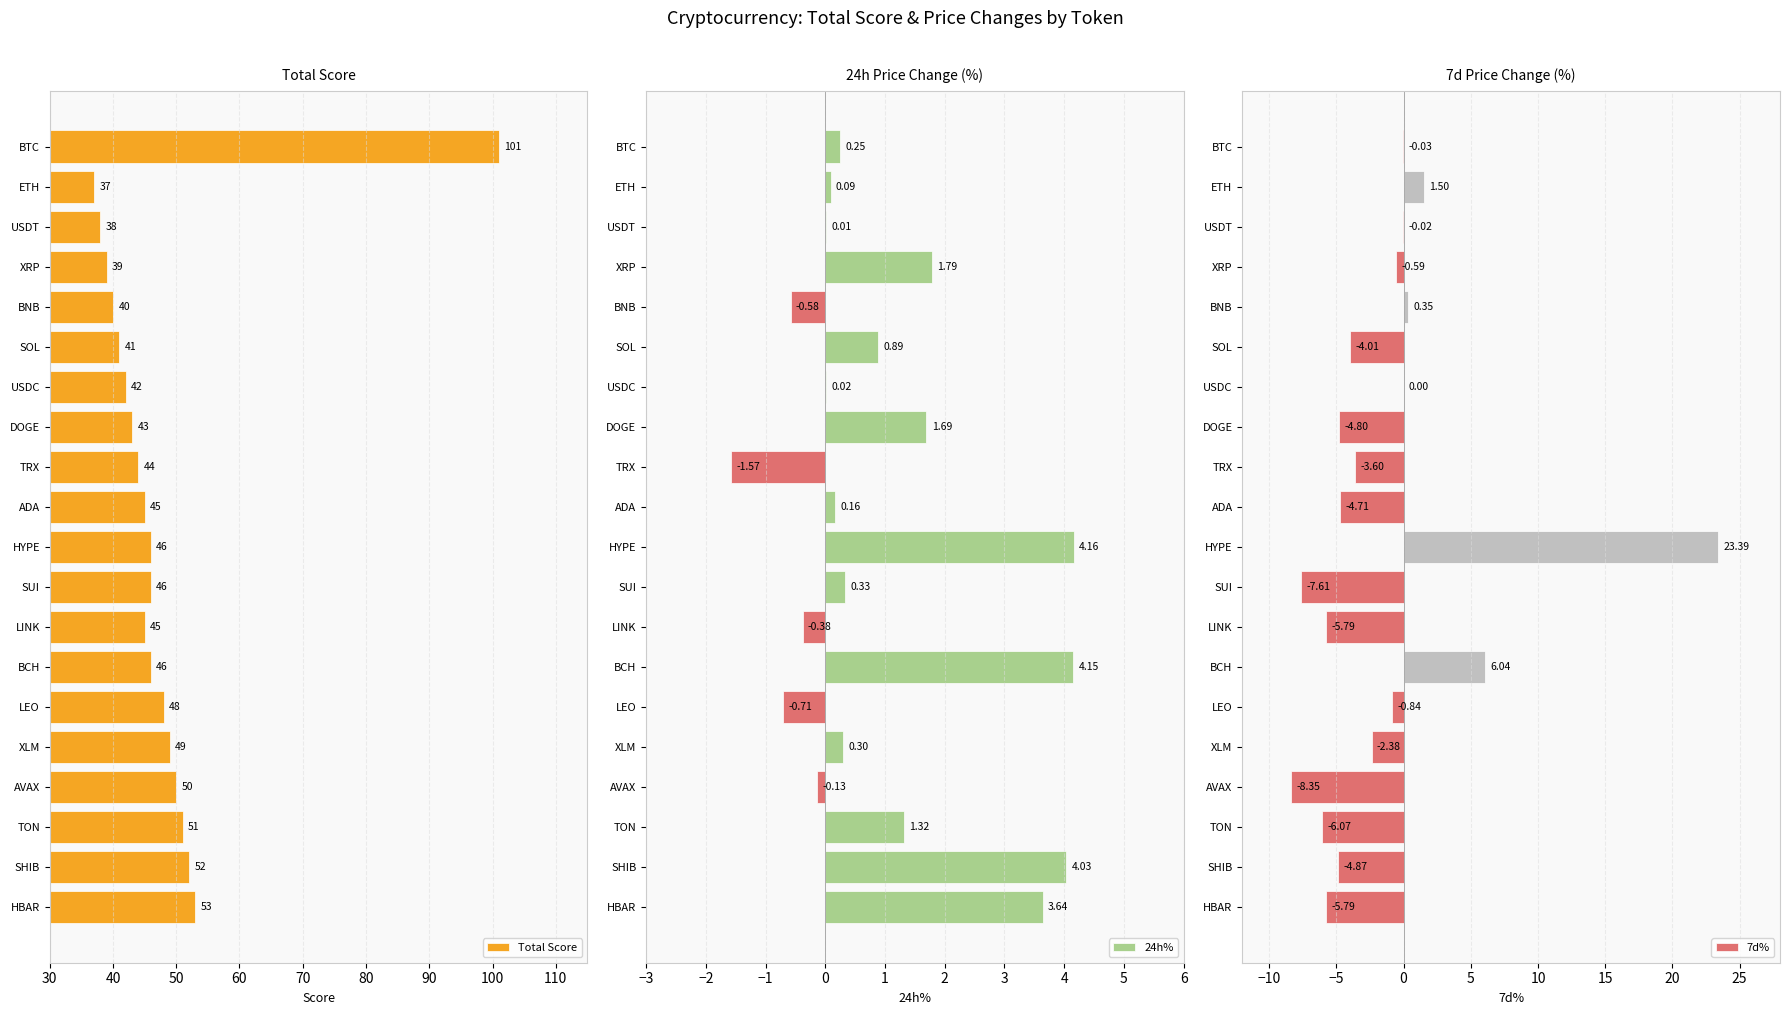

How many negative values does the 7d% series have?

15